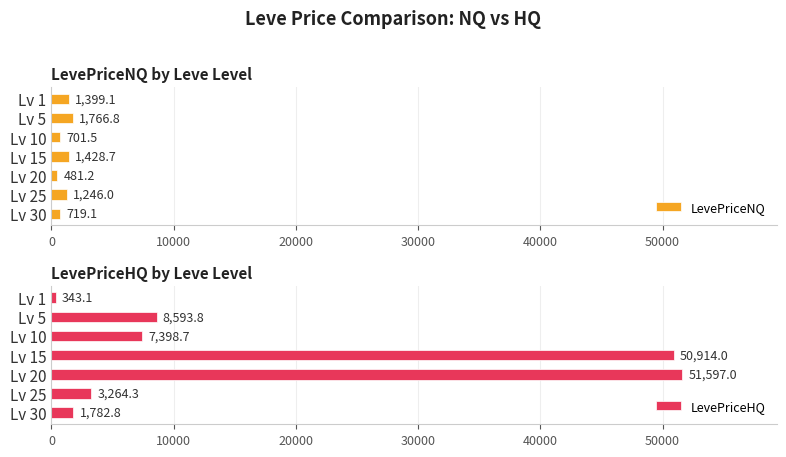

Reading right to left, extract all data points from this chart.

LevePriceNQ: 719.1	1246.0	481.2	1428.7	701.5	1766.8	1399.1
LevePriceHQ: 1782.8	3264.3	51597.0	50914.0	7398.7	8593.8	343.1